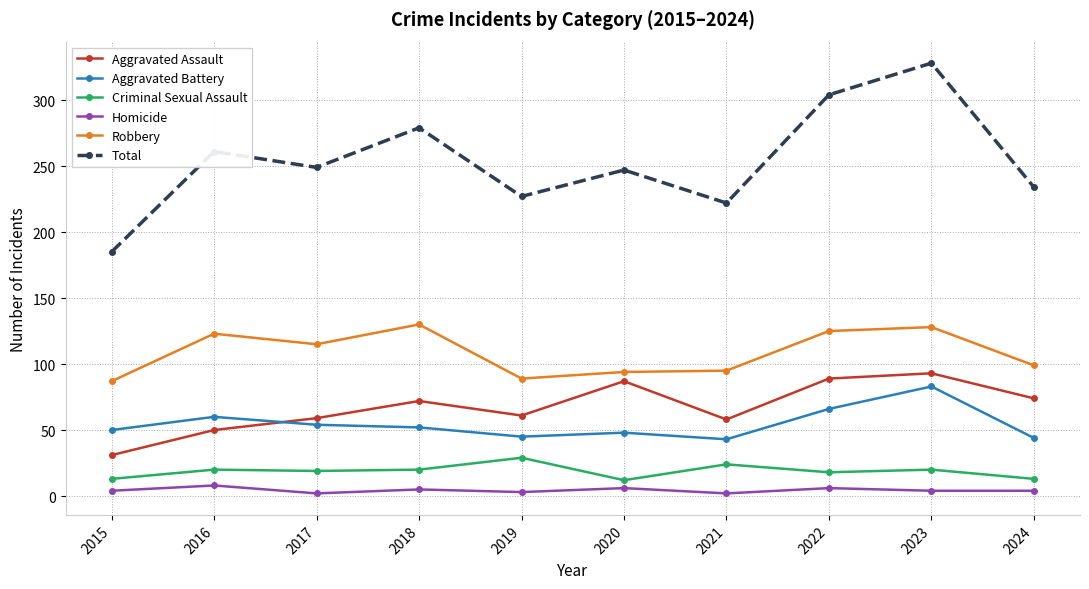

How many lines are shown in the chart?

6